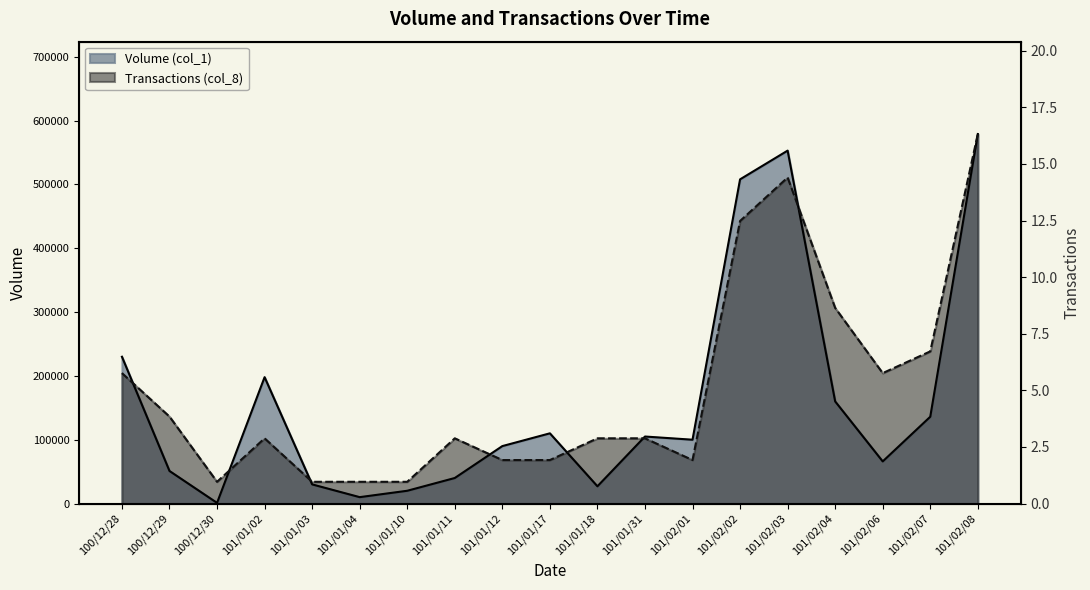

Does the chart have visible grid lines?

No